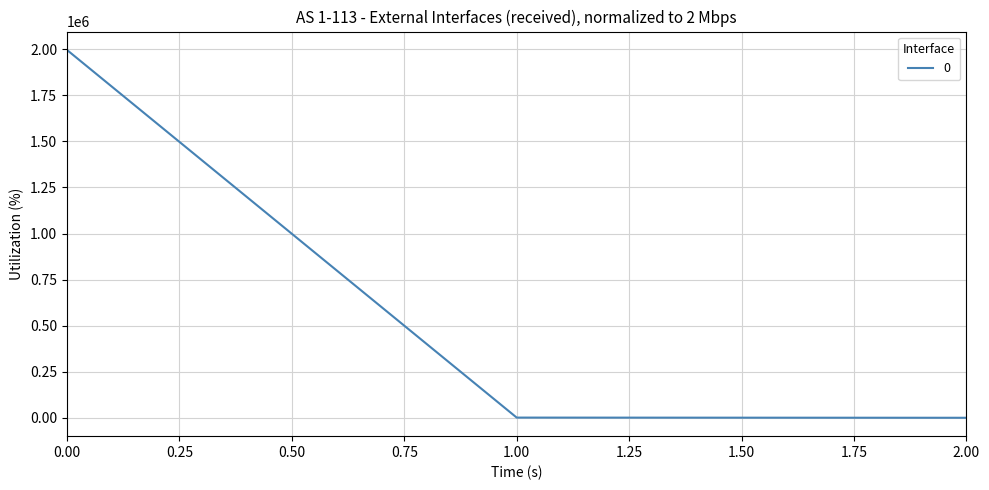

At which label is the value closest to 998350?

1.00